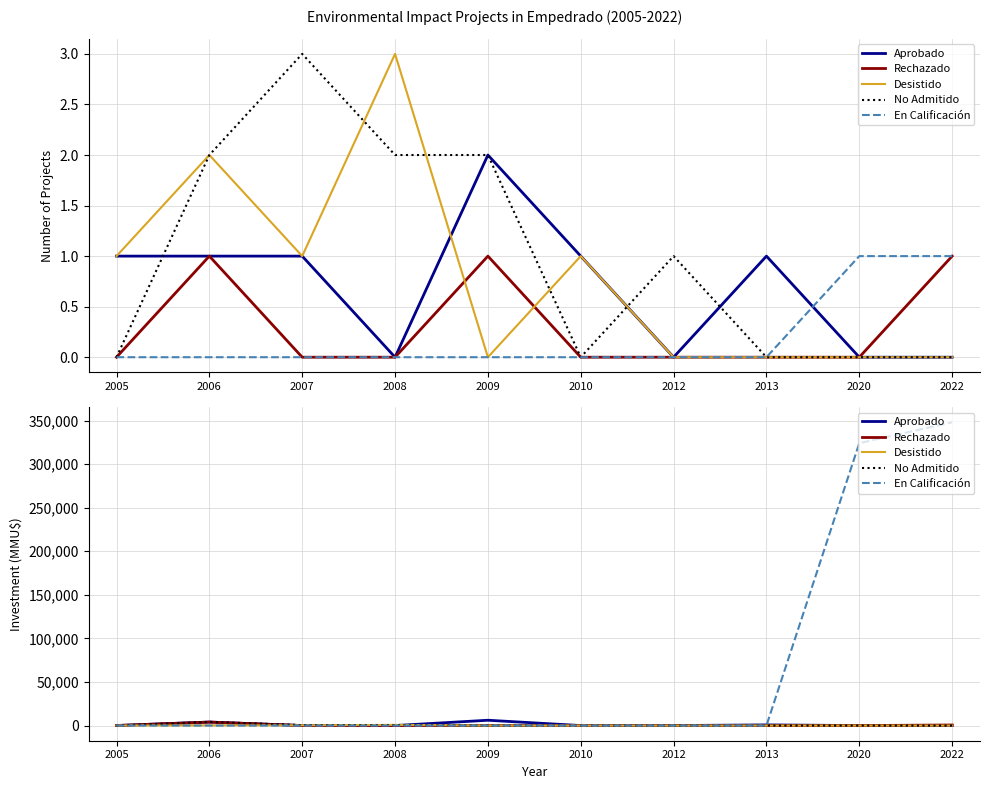

What are all the series names shown in the legend?

Aprobado, Rechazado, Desistido, No Admitido, En Calificación